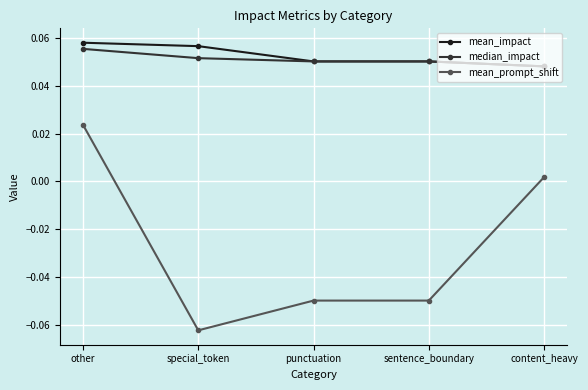

The value of mean_prompt_shift at special_token is -0.0. True or false?

False